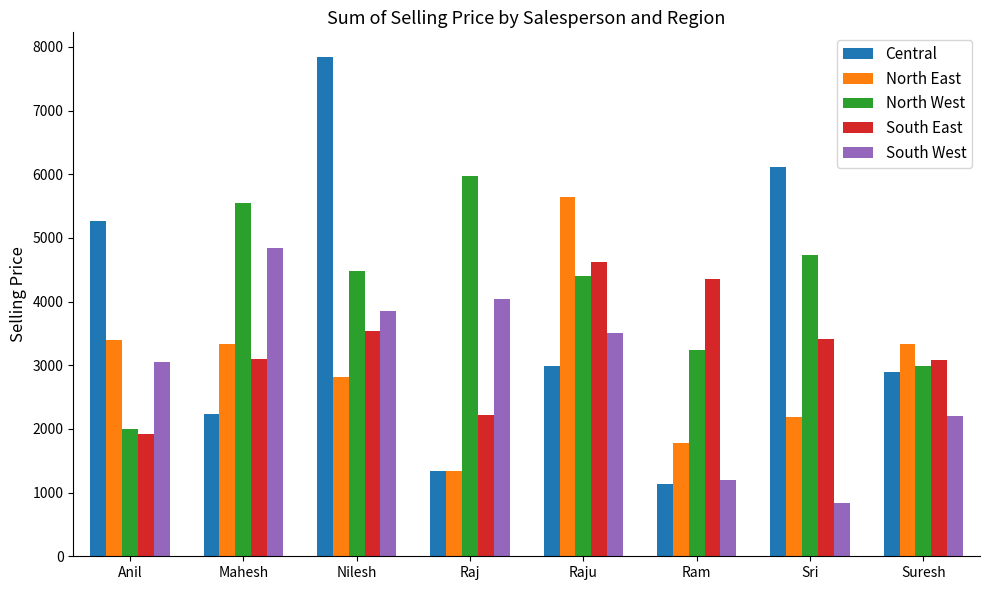

What is the sum of the South West values at Nilesh and Mahesh?

8695.1